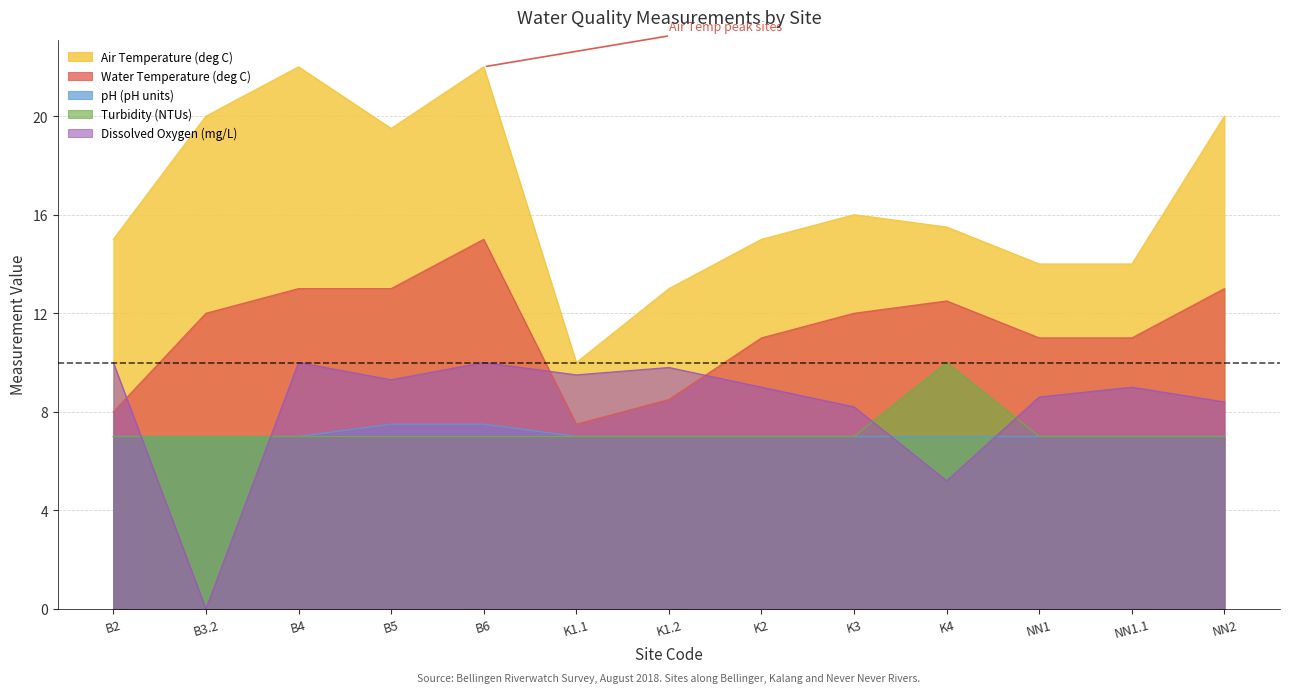

Which label corresponds to the largest value in the chart?

B4